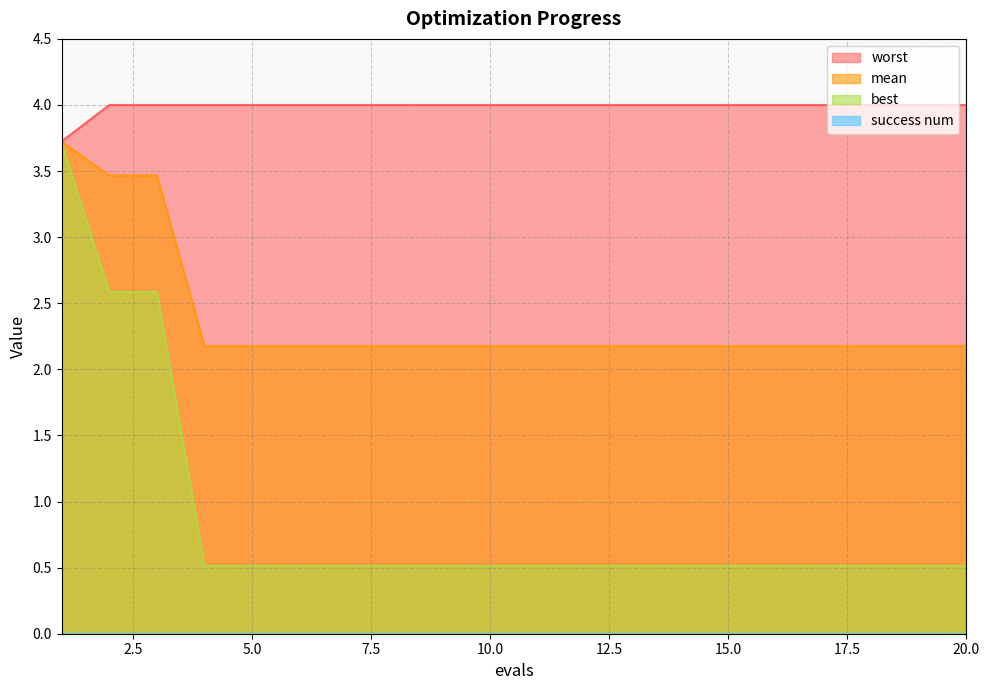

At how many categories does at least one series exceed 1?

20